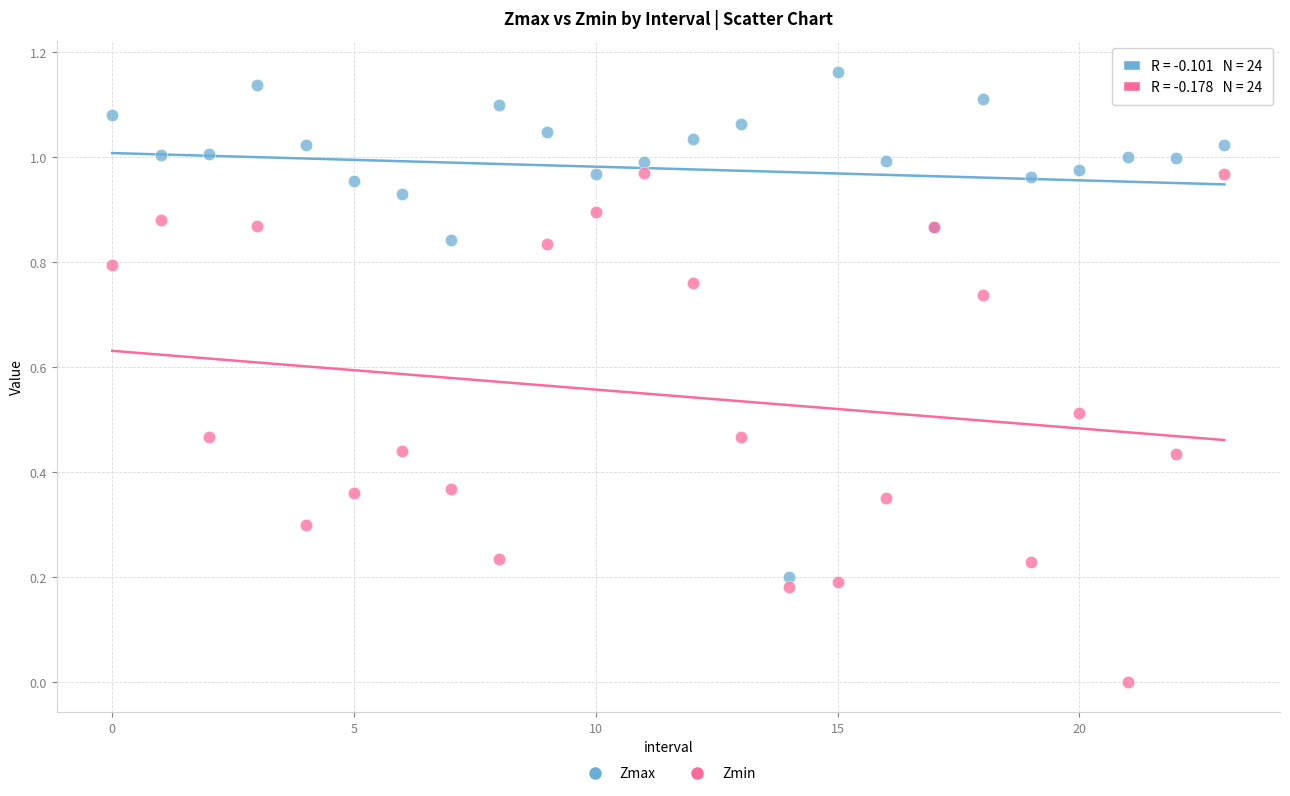

Which series contains the highest Y value?

Zmax